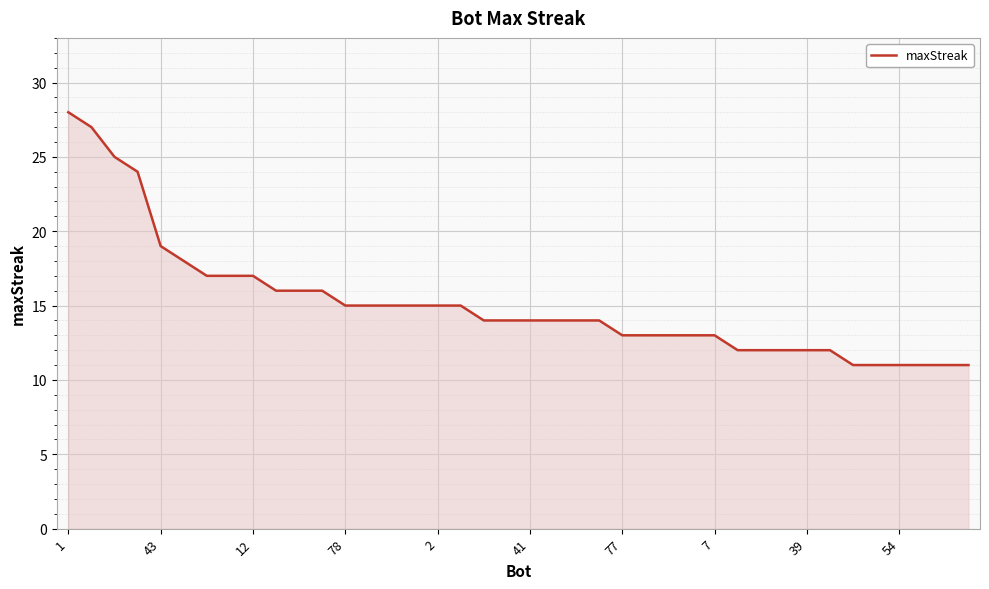

What is the greatest value displayed?

28